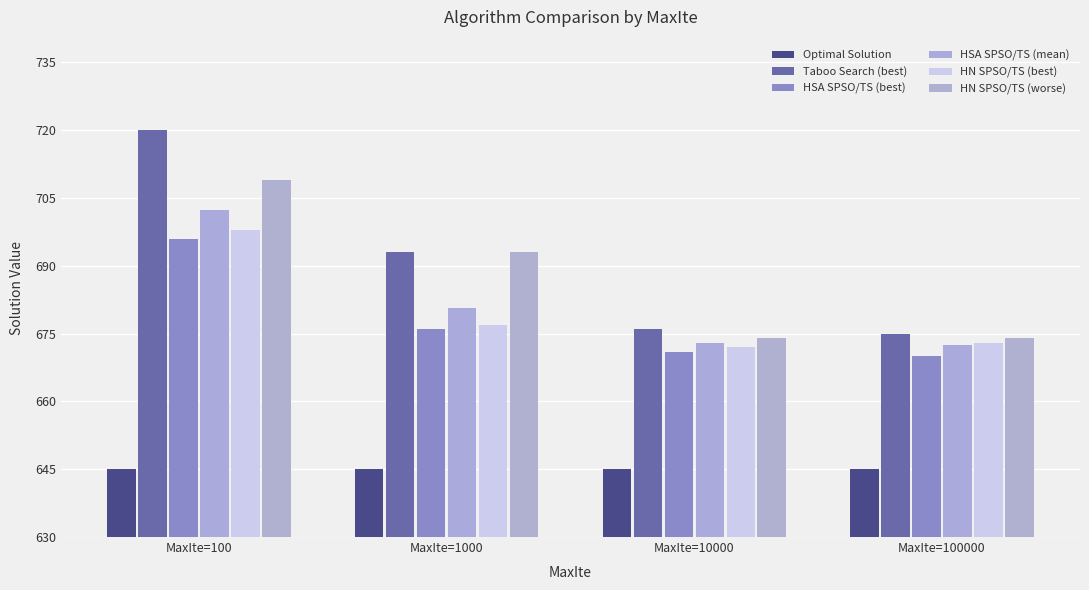

Where is HSA SPSO/TS (best) nearest to the value 683?

MaxIte=1000